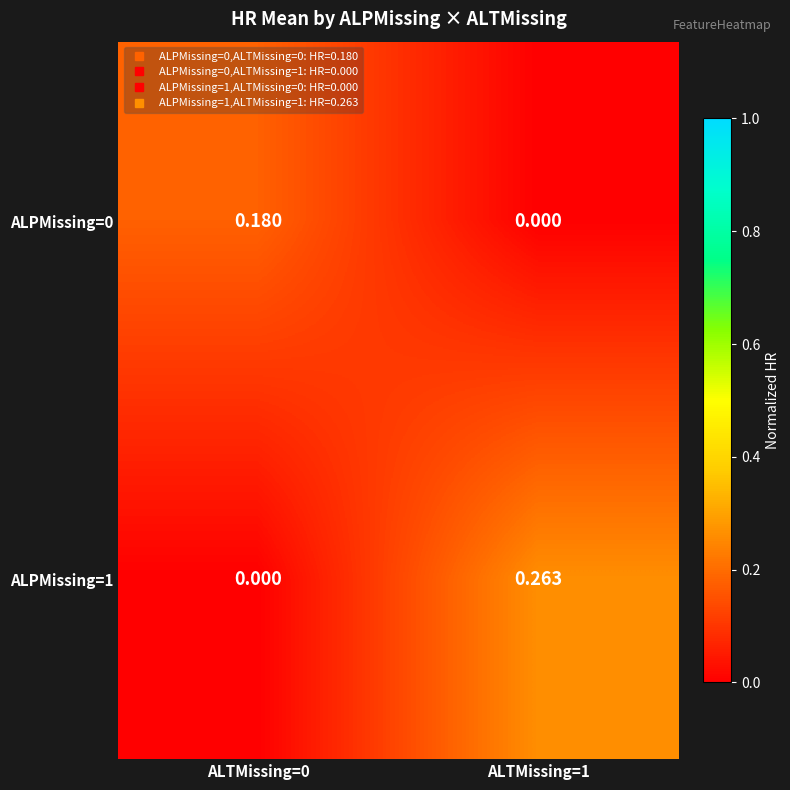

Is the value of ALPMissing=0 at ALTMissing=1 greater than the value of ALPMissing=1 at ALTMissing=1?

No